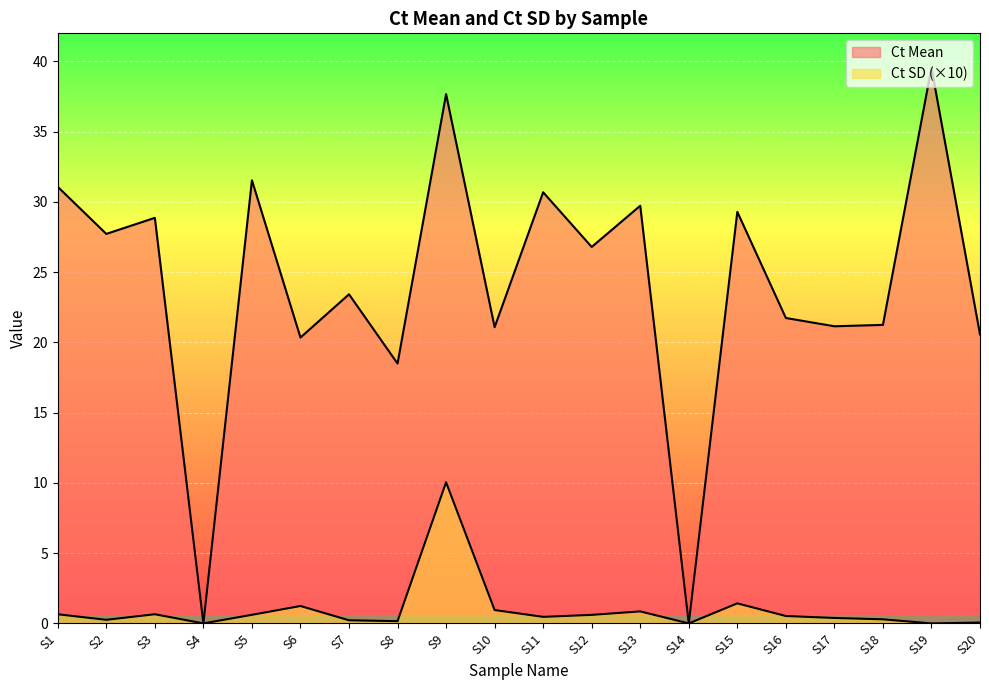

What is the sum of the Ct SD values at S5 and S3?

1.3